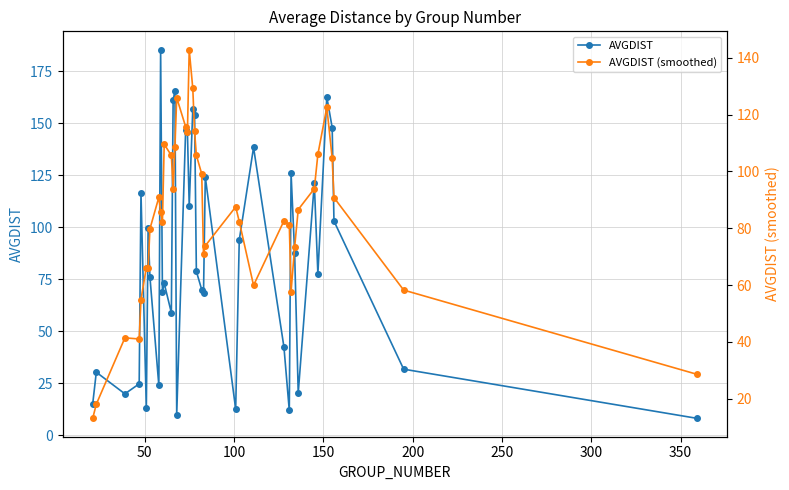

List the series in order of their overall mean, highest first.

AVGDIST, AVGDIST (smoothed)